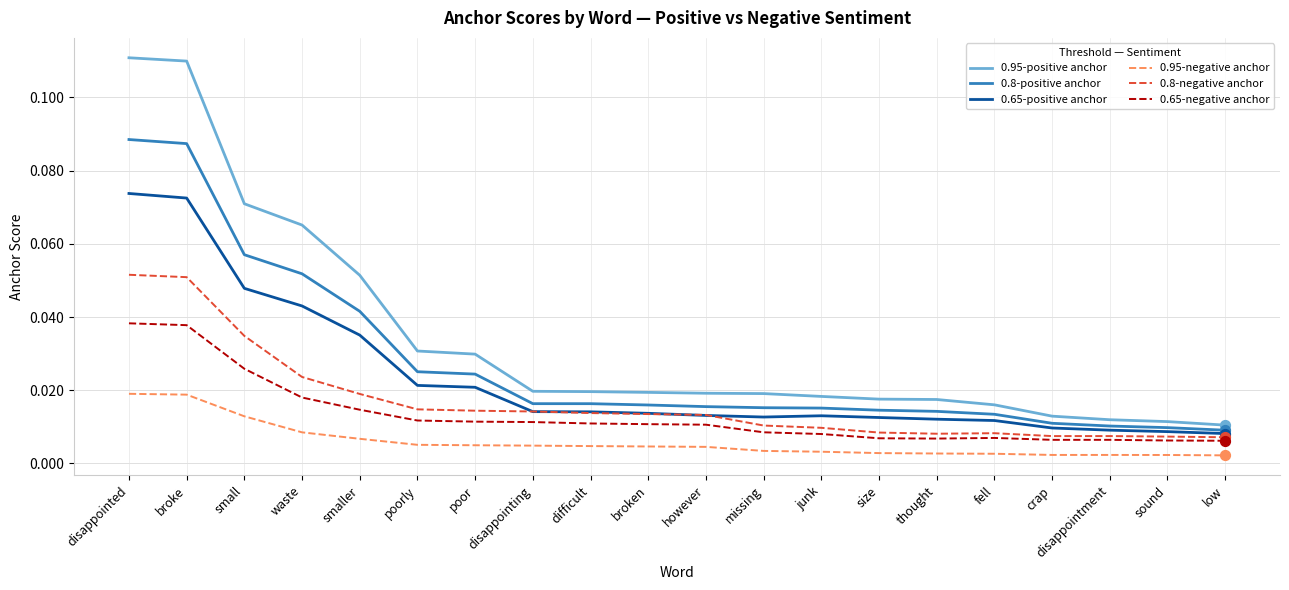

Is the value of 0.8-positive anchor at however greater than the value of 0.8-negative anchor at disappointing?

Yes